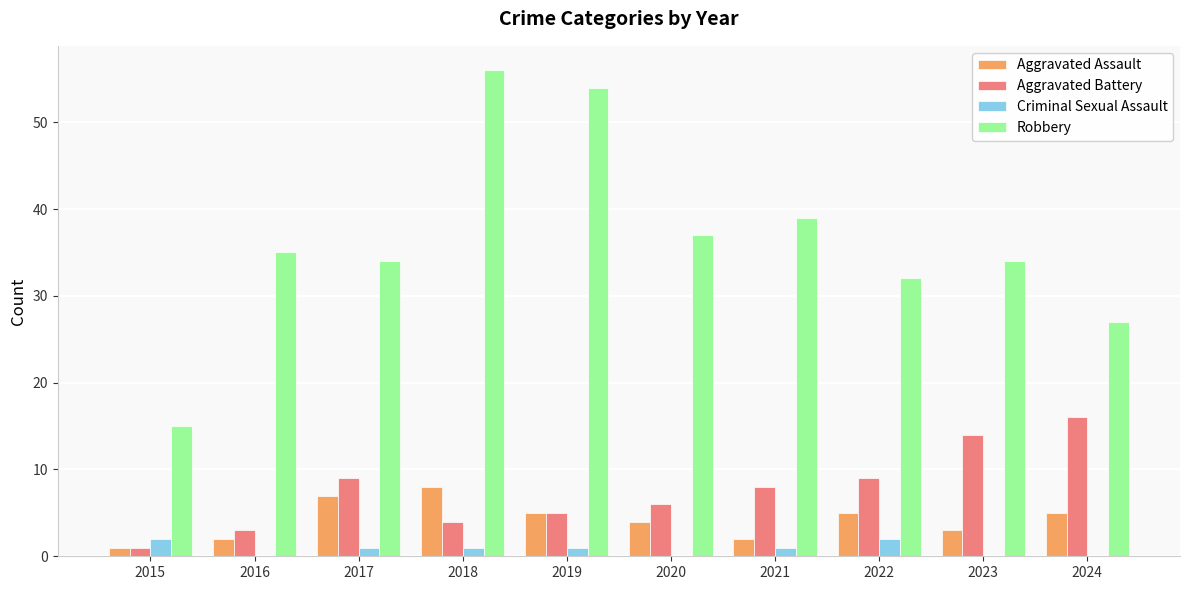

Is it true that Criminal Sexual Assault equals 1 at 2021?

True